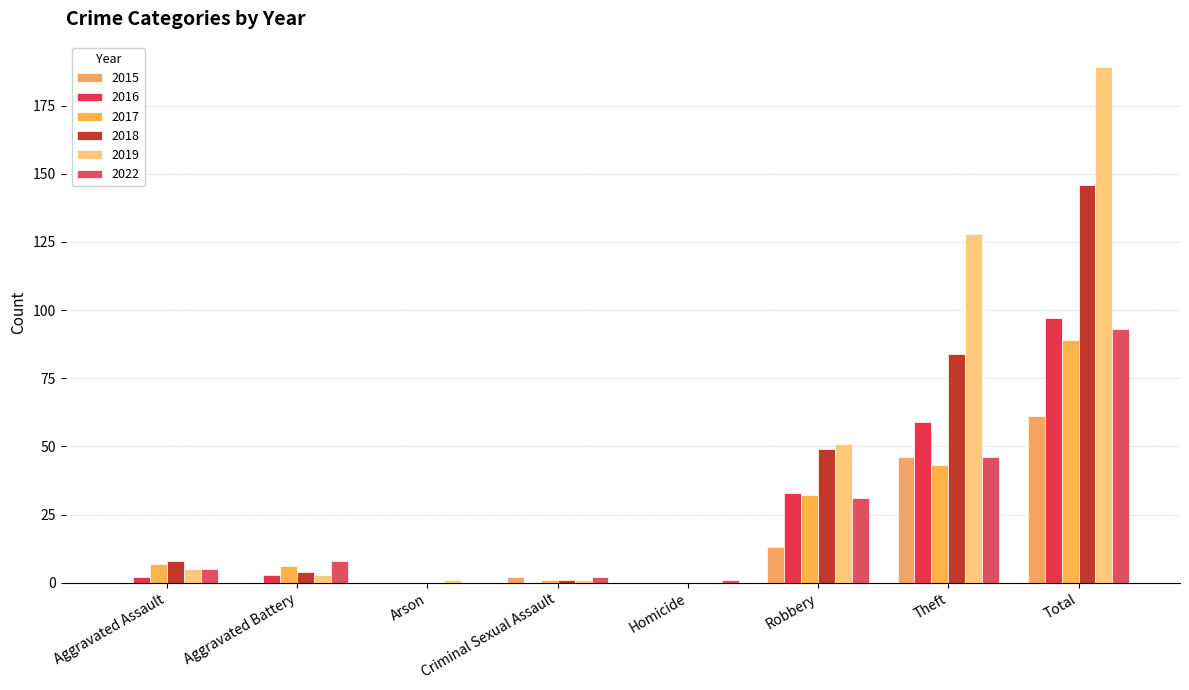

Rank the series at Total from highest to lowest value.

2019, 2018, 2016, 2022, 2017, 2015